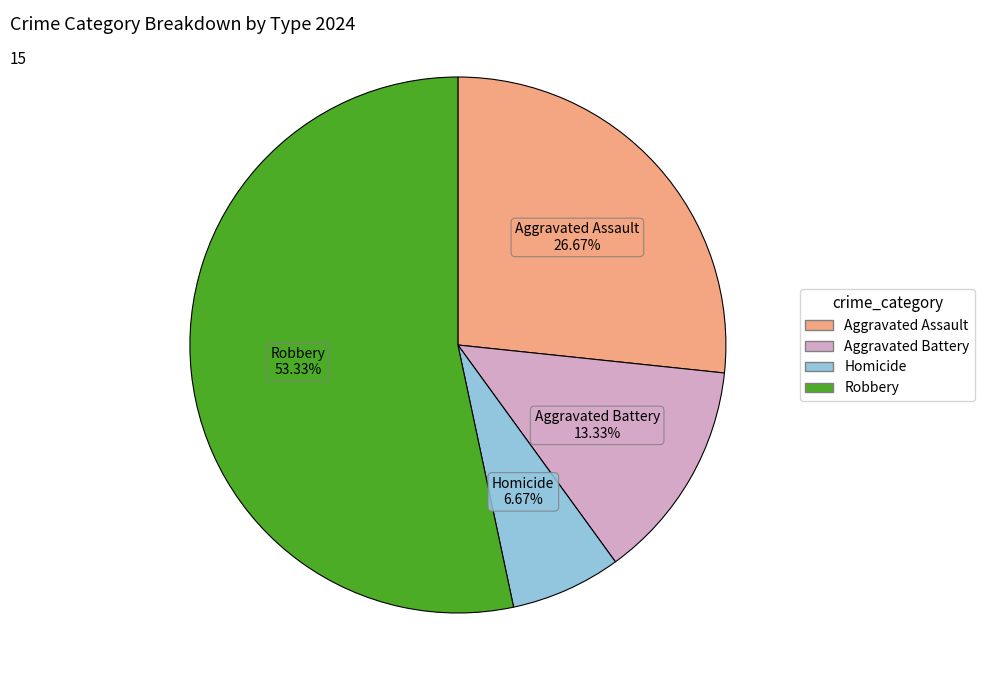

Rank the categories by value from highest to lowest.

Robbery, Aggravated Assault, Aggravated Battery, Homicide